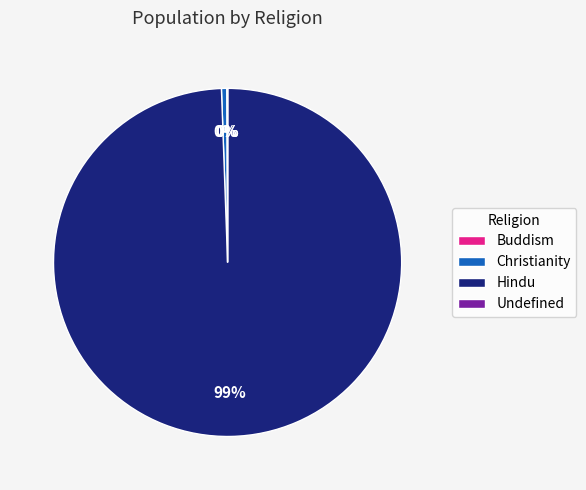

Is the sum of Hindu and Christianity greater than half?

Yes